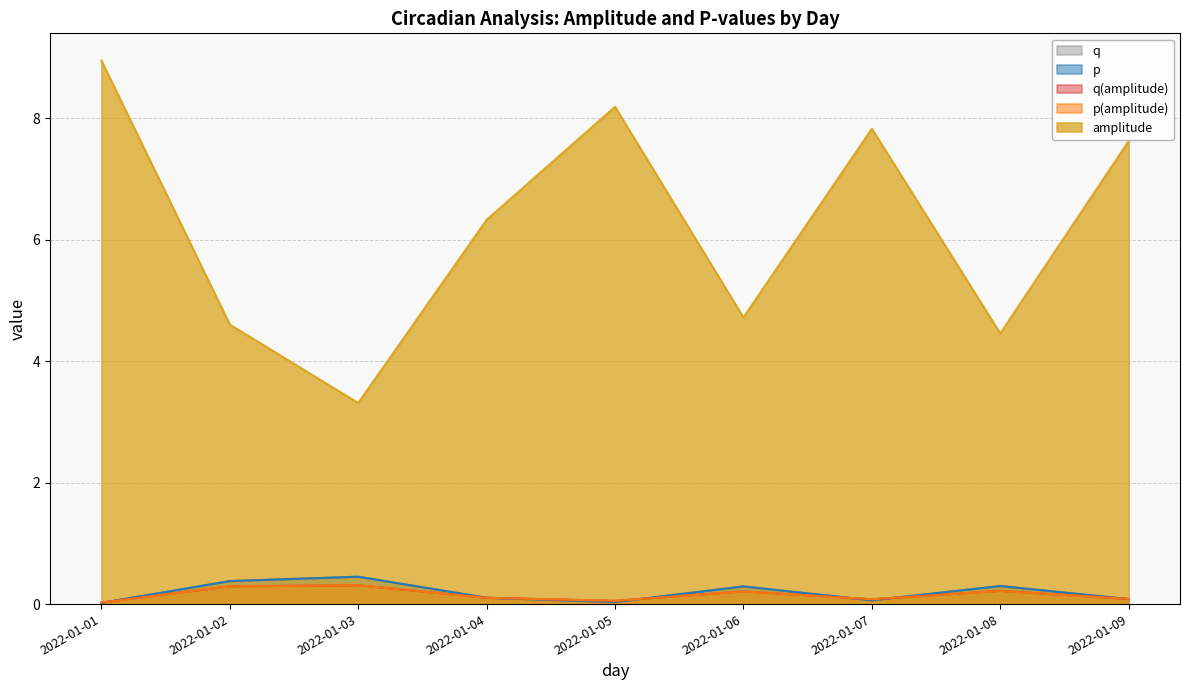

Is it true that p equals 0.0 at 2022-01-01?

False